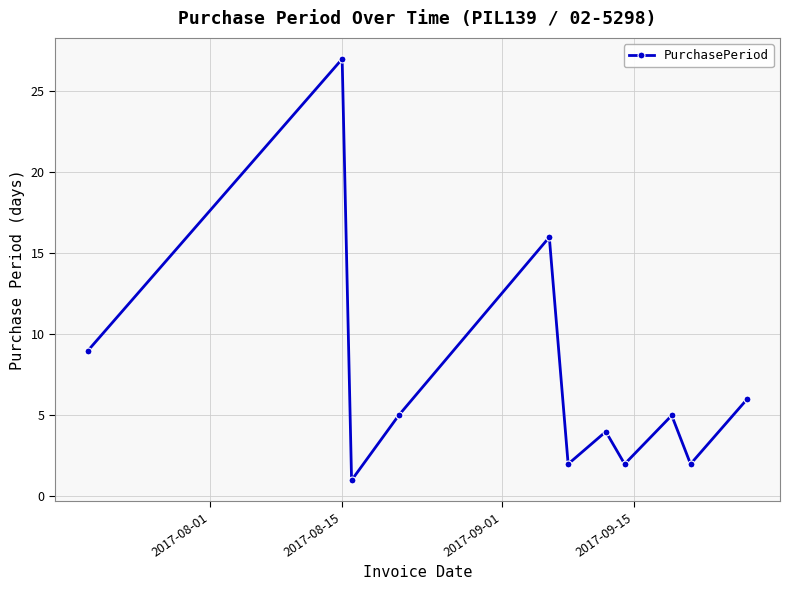

What is the maximum value shown in the chart?

27